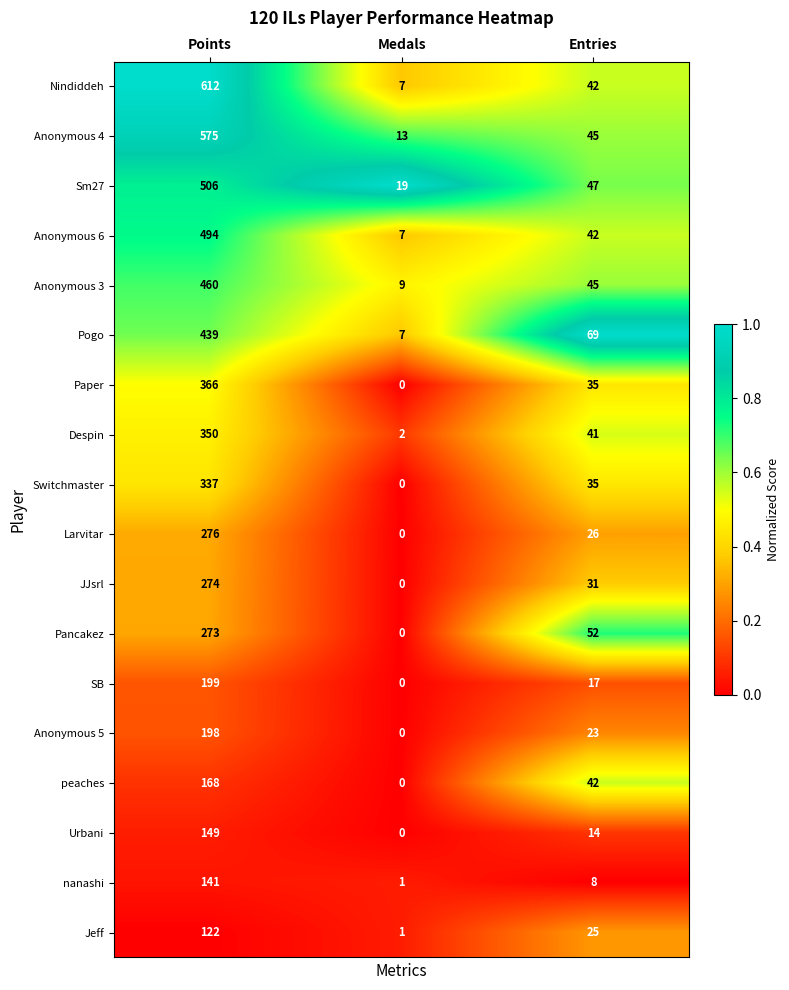

True or false: Jeff has a value of 37 at Entries.

False